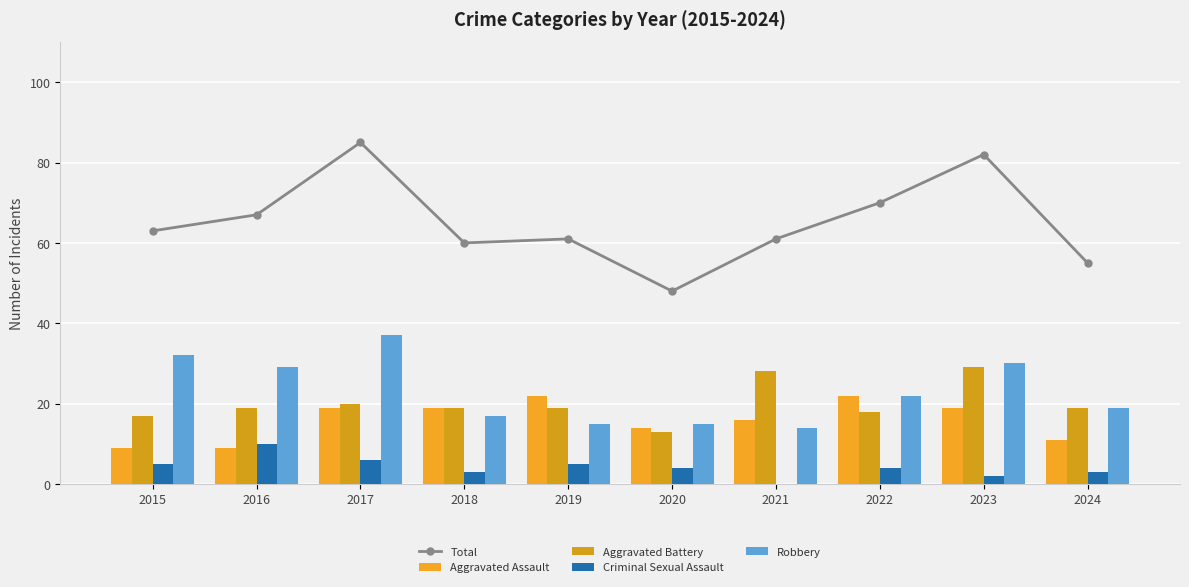

At which label does Aggravated Battery reach its peak?

2023